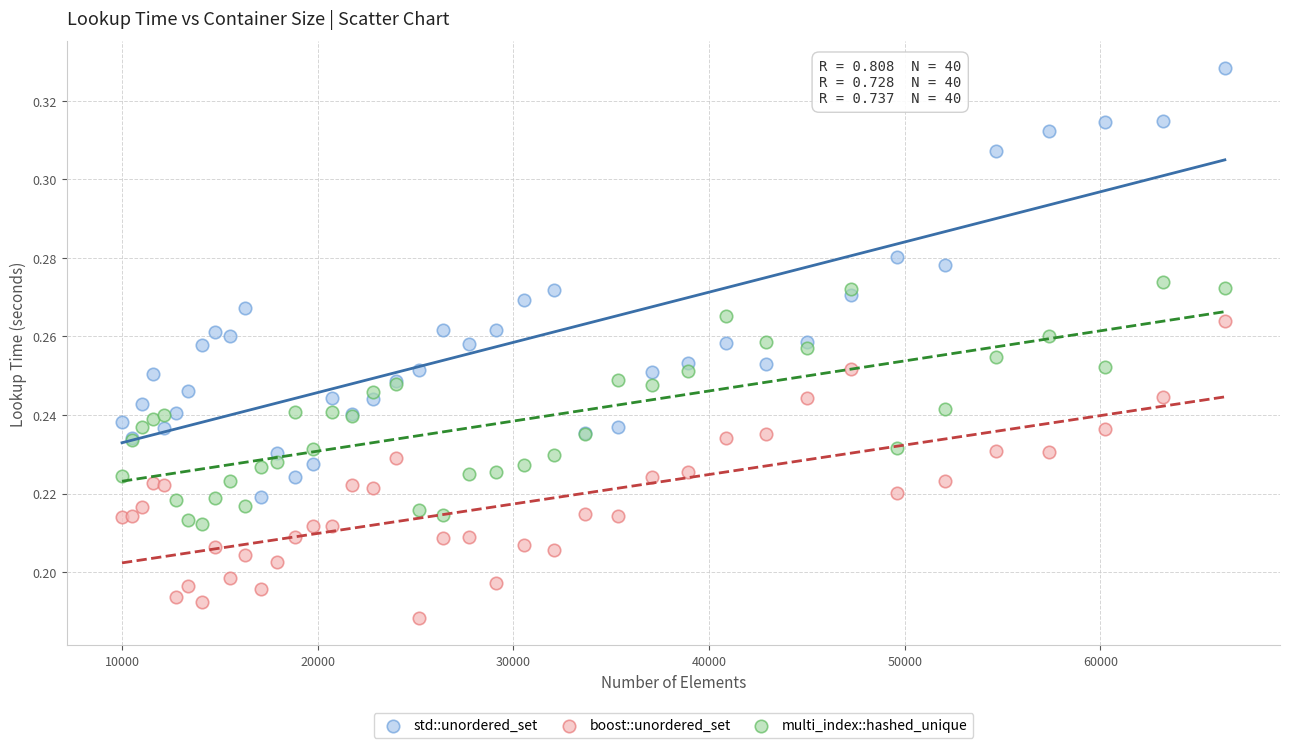

Which series reaches the minimum Y coordinate?

boost::unordered_set